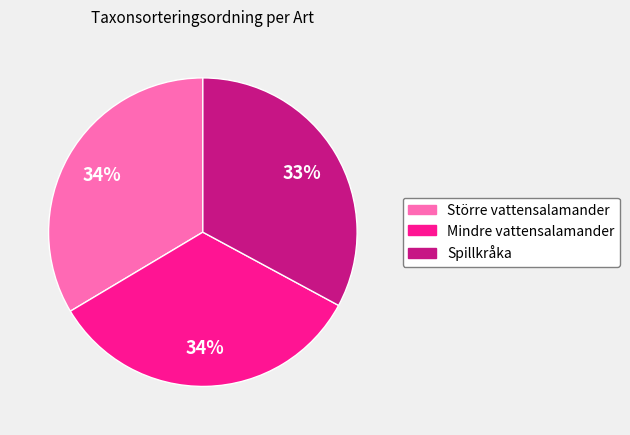

What is the ratio of the value at Större vattensalamander to the value at Mindre vattensalamander?

1.0